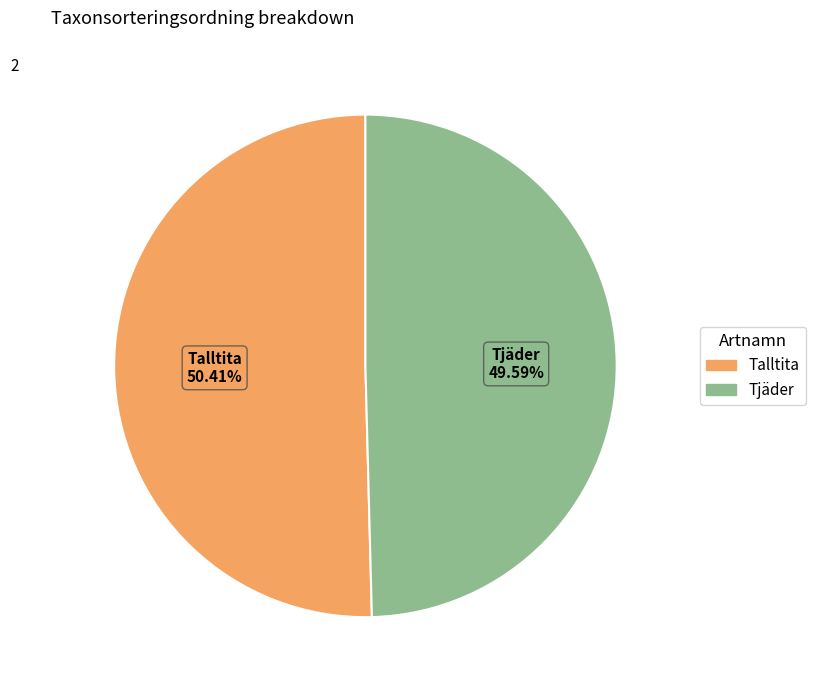

Which has a higher value, Talltita or Tjäder?

Talltita